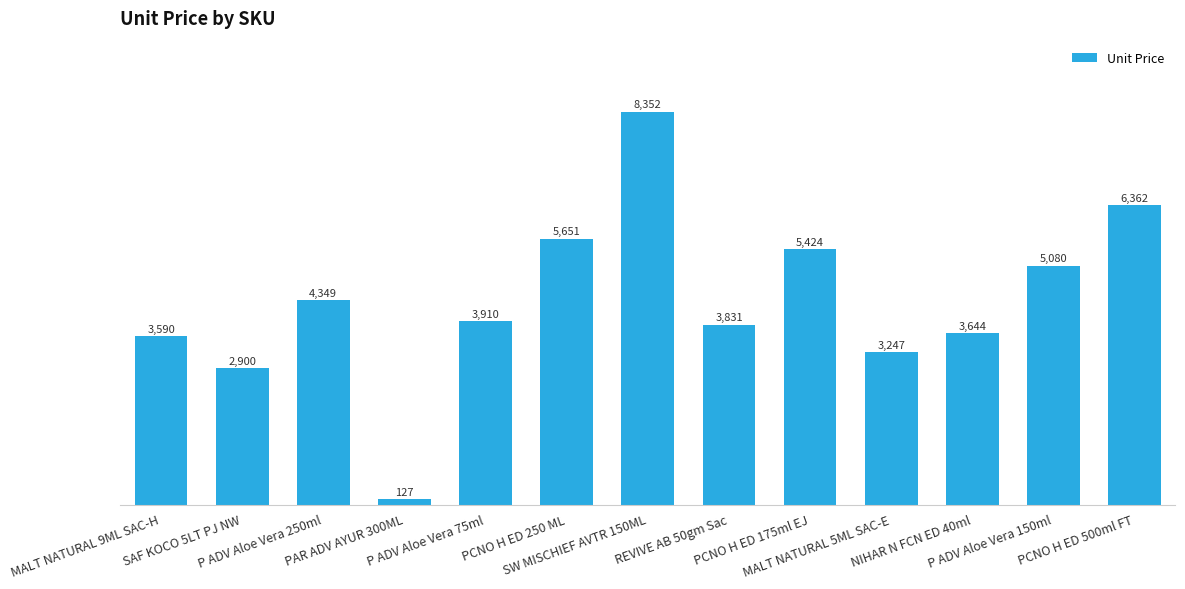

What is the ratio of the value at PCNO H ED 175ml EJ to the value at SW MISCHIEF AVTR 150ML?

0.6